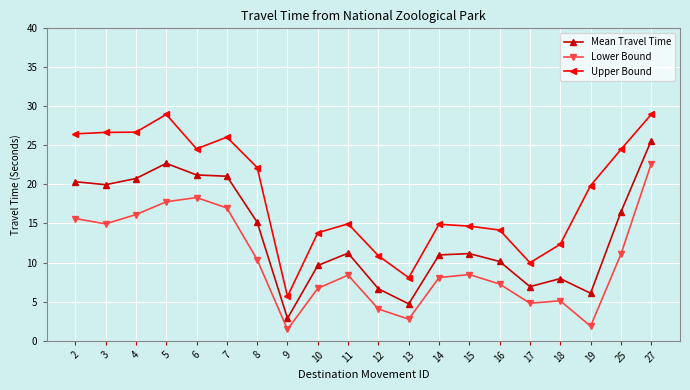

What is the spread (max minus min) of values at 13?

5.3